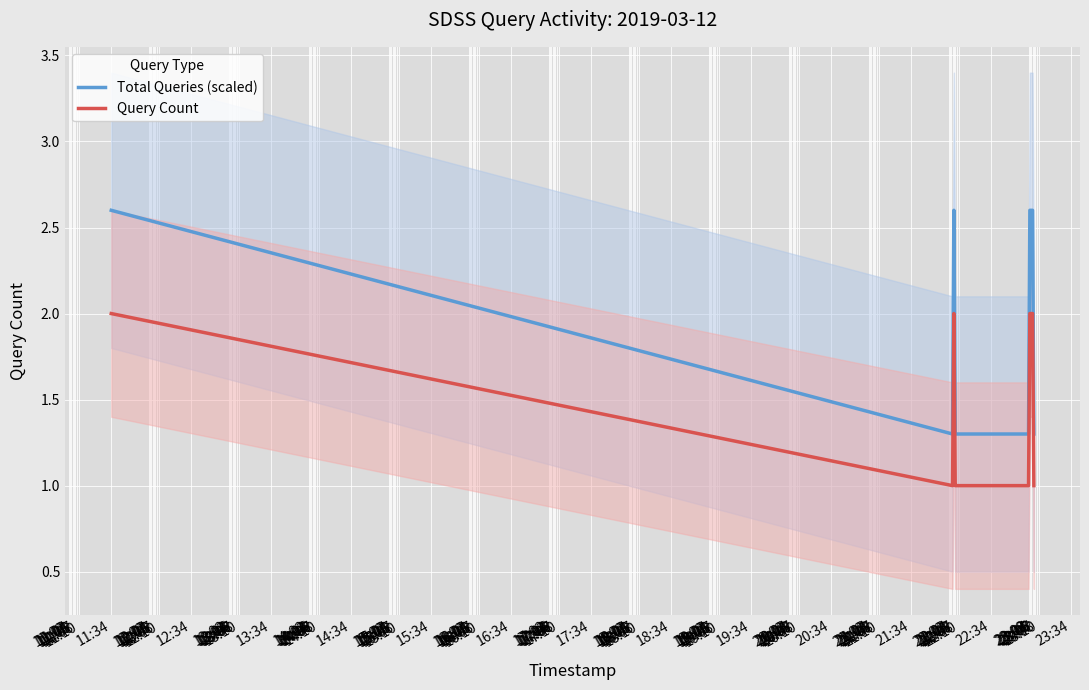

How many series are shown in this chart?

2